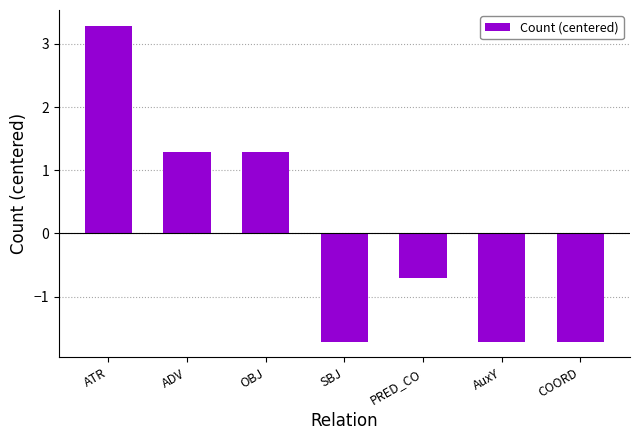

Does the chart contain stacked bars?

No